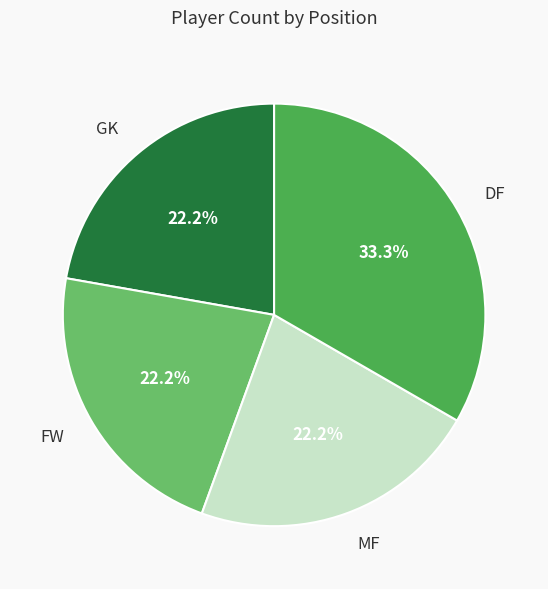

Which slice is the largest?

DF